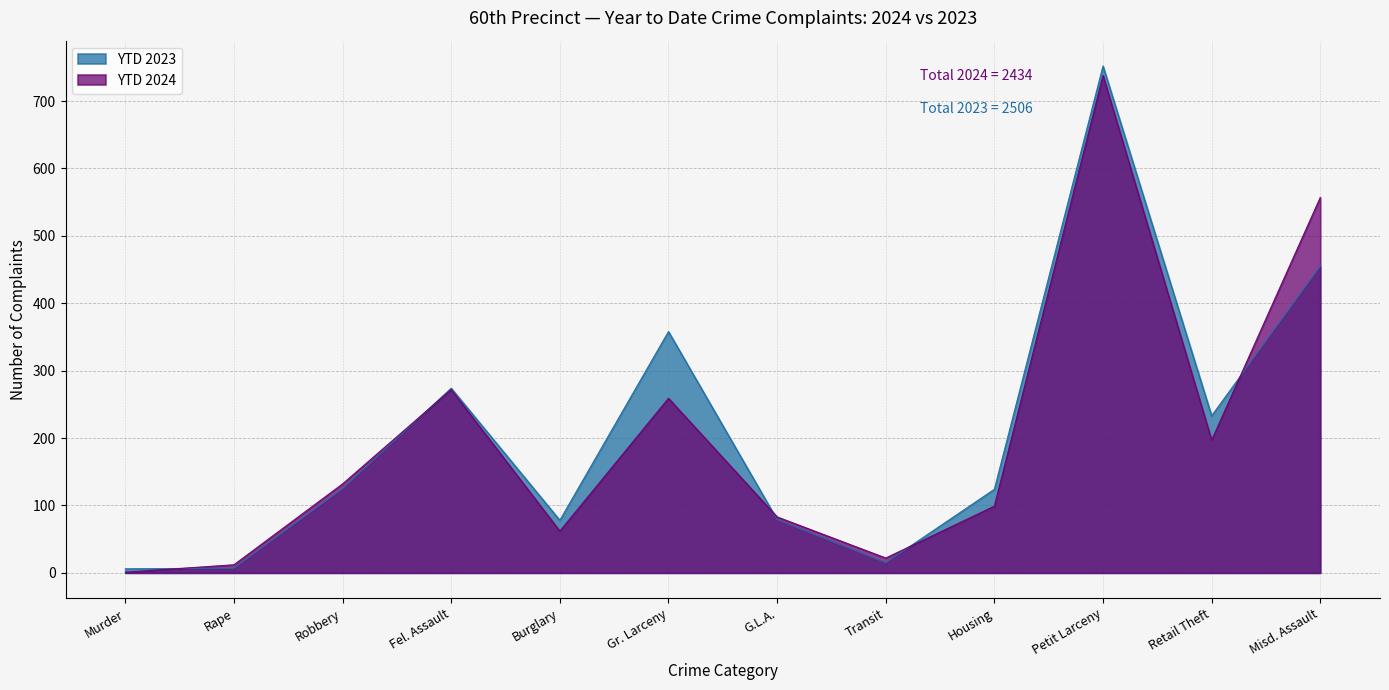

How many lines are shown in the chart?

2